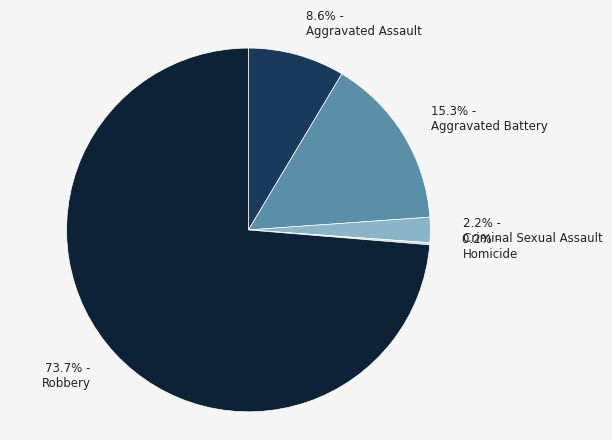

Which category accounts for the majority?

73.7% - Robbery